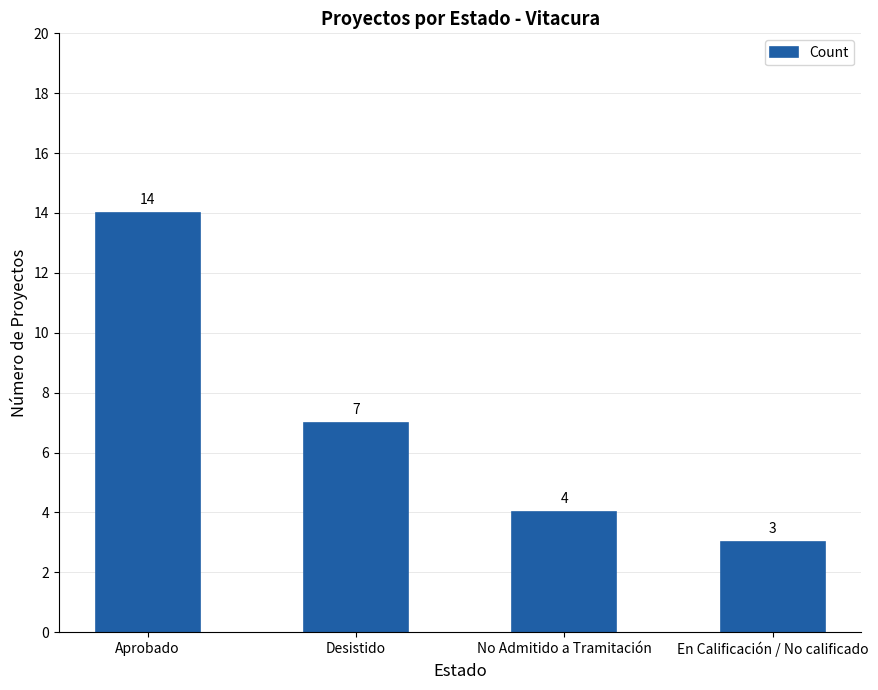

Reading left to right, transcribe all the data shown in this chart.

Aprobado=14	Desistido=7	No Admitido a Tramitación=4	En Calificación / No calificado=3